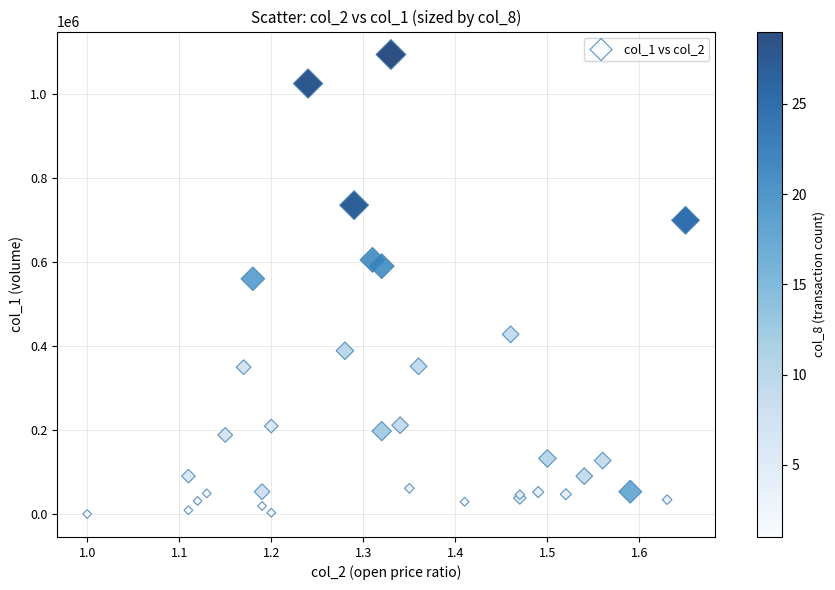

What Y value in the scatter plot is closest to 547000?

560000